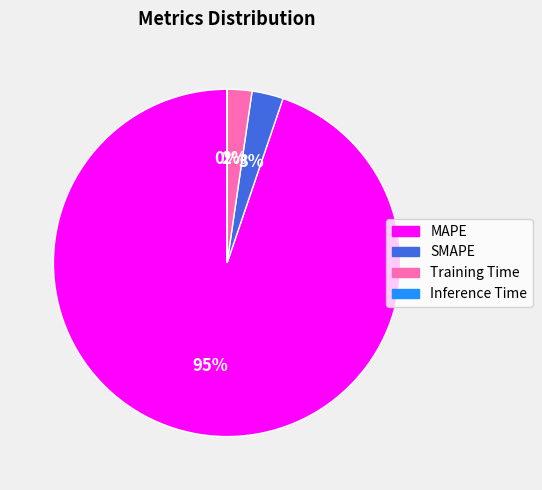

What percentage is the MAPE slice, to the nearest percent?

95%